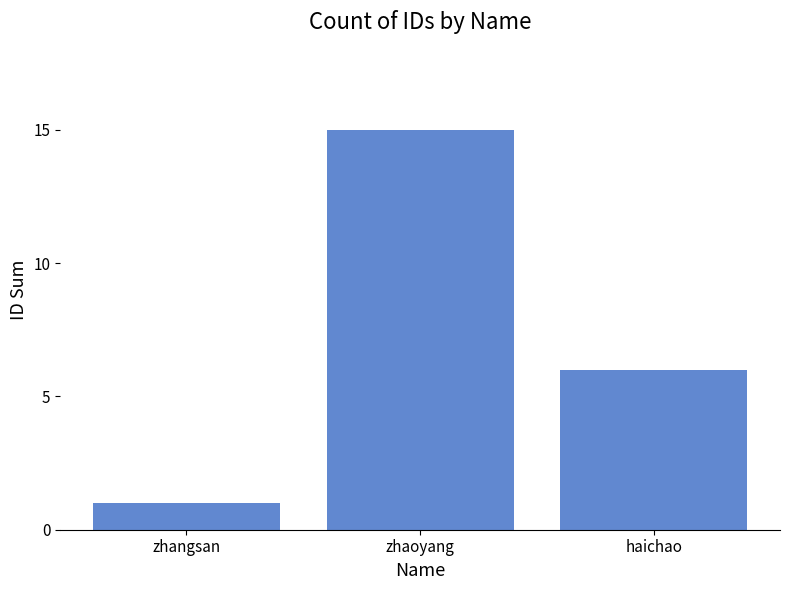

What is the value of the 2nd bar from the left?

15